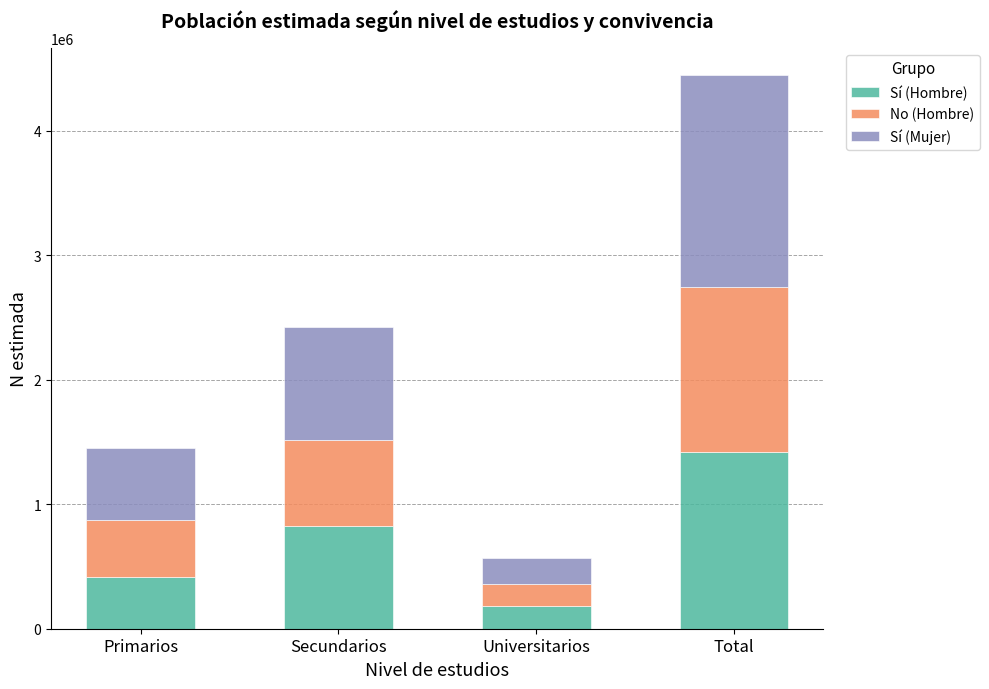

What is the highest value of the Sí (Hombre) series?

1421068